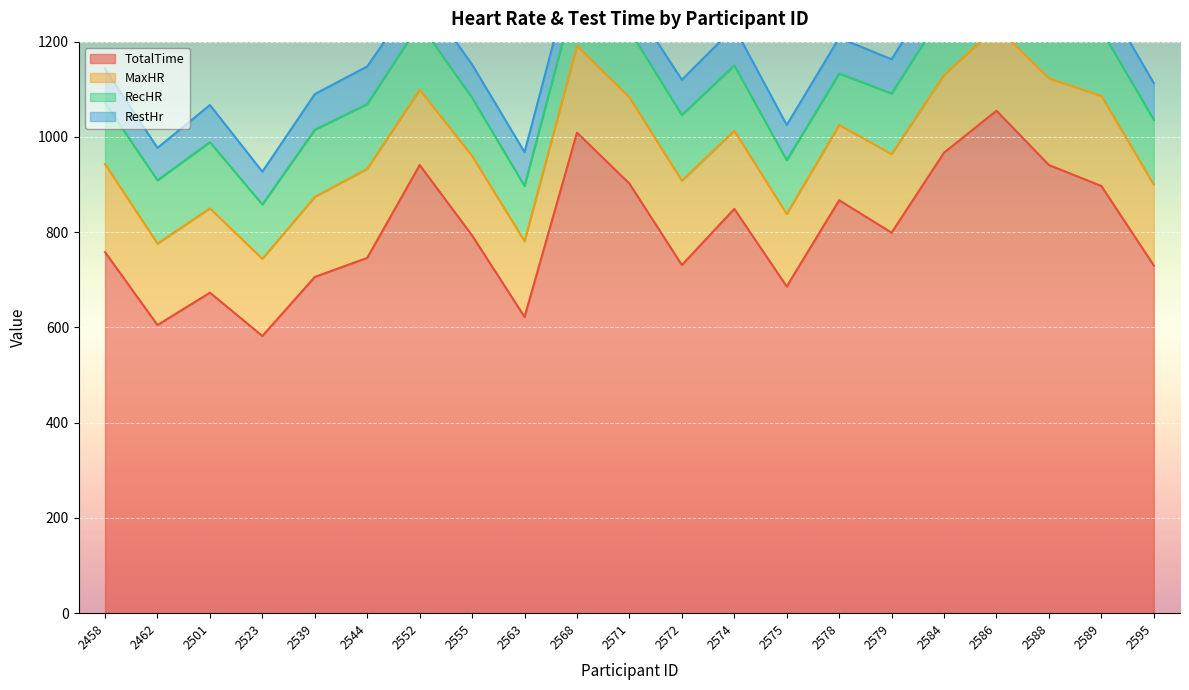

At how many categories does at least one series exceed 499?

21